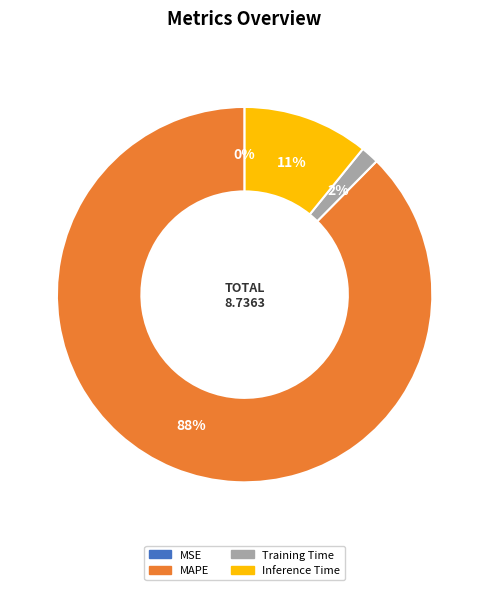

What is the largest slice in the pie chart?

MAPE